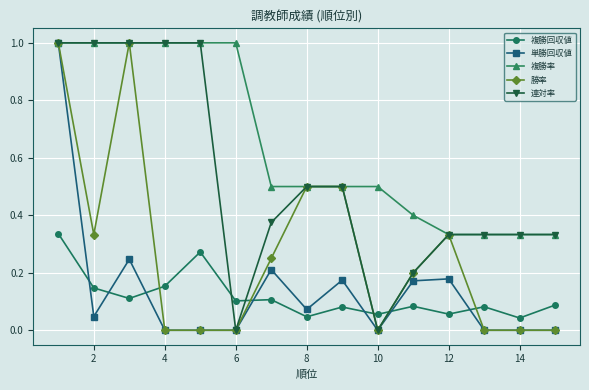

True or false: 単勝回収値 has more than 2 interior local peaks.

True